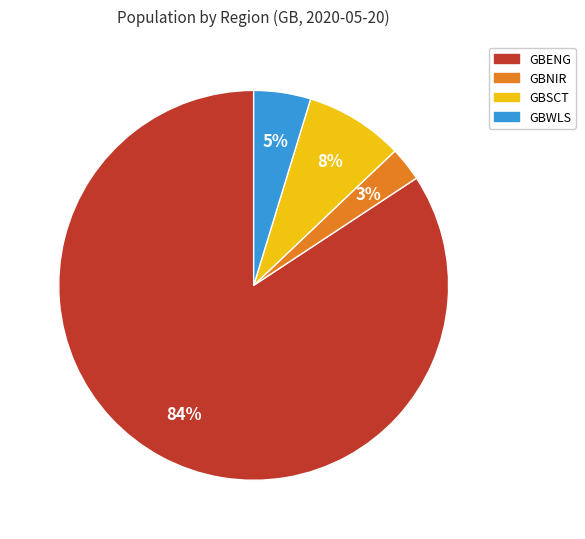

Which slice is the largest?

GBENG